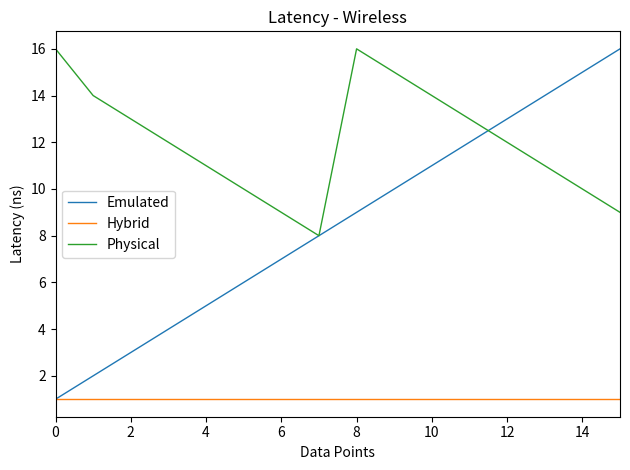

Rank the series by their average value, from lowest to highest.

Hybrid, Emulated, Physical